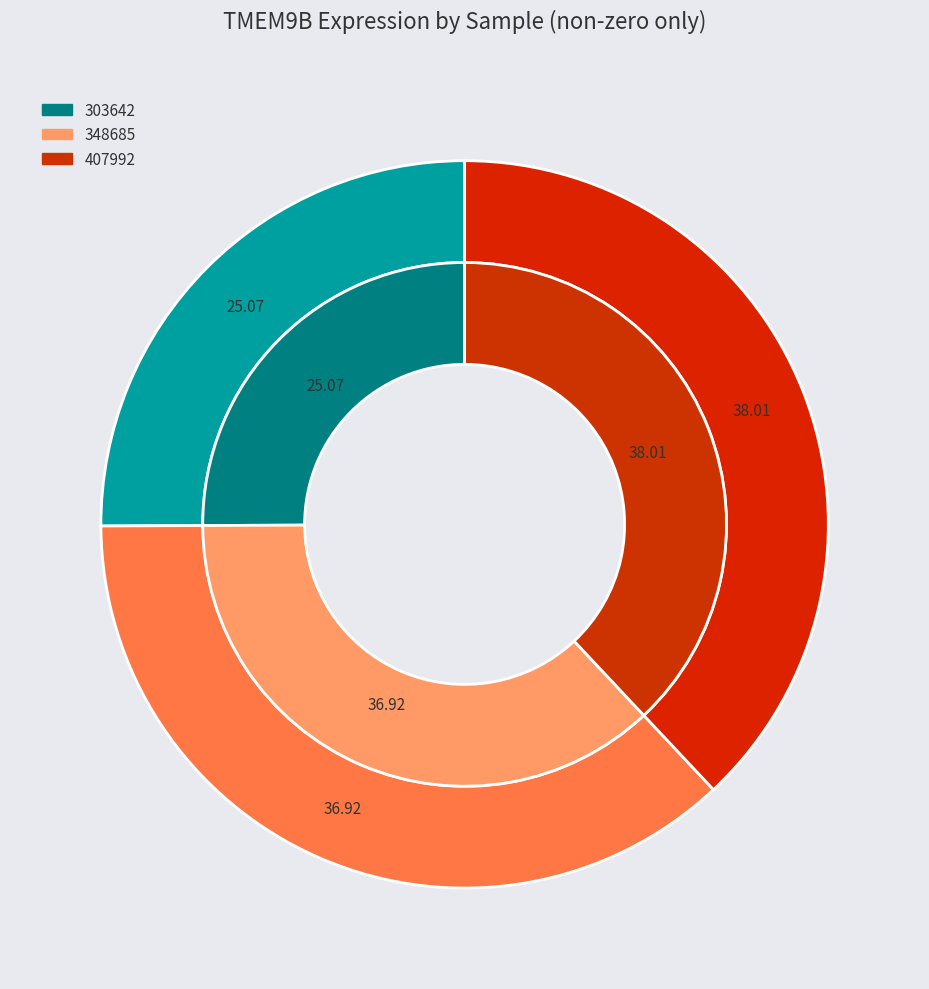

Is 263578 the majority of the pie?

No